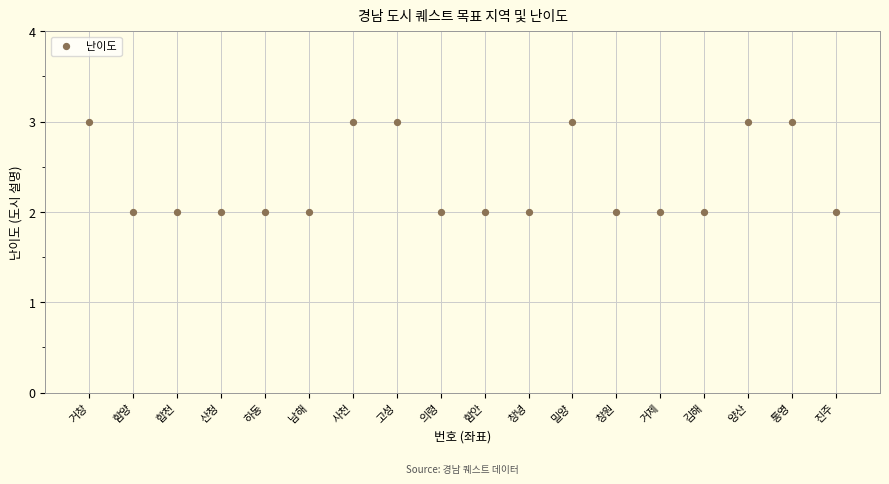

What is the range of X values (max minus min)?

17